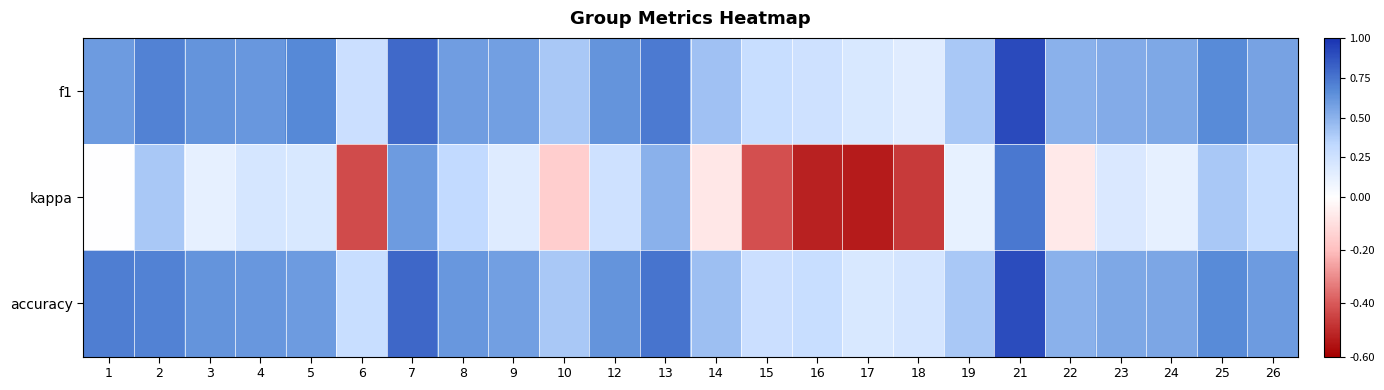

Reading left to right, list all the values displayed in this chart.

f1: 1=0.6	2=0.7	3=0.6	4=0.6	5=0.7	6=0.3	7=0.8	8=0.6	9=0.6	10=0.4	12=0.6	13=0.7	14=0.4	15=0.3	16=0.3	17=0.2	18=0.2	19=0.4	21=0.9	22=0.5	23=0.5	24=0.5	25=0.7	26=0.6
kappa: 1=0.0	2=0.4	3=0.1	4=0.2	5=0.2	6=-0.4	7=0.6	8=0.3	9=0.2	10=-0.2	12=0.2	13=0.5	14=-0.1	15=-0.4	16=-0.5	17=-0.5	18=-0.5	19=0.1	21=0.7	22=-0.1	23=0.2	24=0.1	25=0.4	26=0.3
accuracy: 1=0.7	2=0.7	3=0.6	4=0.6	5=0.6	6=0.3	7=0.8	8=0.6	9=0.6	10=0.4	12=0.6	13=0.8	14=0.4	15=0.3	16=0.3	17=0.2	18=0.2	19=0.4	21=0.9	22=0.5	23=0.5	24=0.6	25=0.7	26=0.6